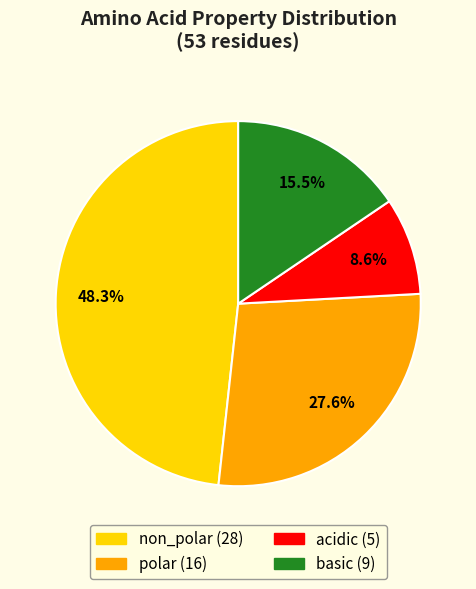

Is it true that non_polar is 48% of the pie?

True